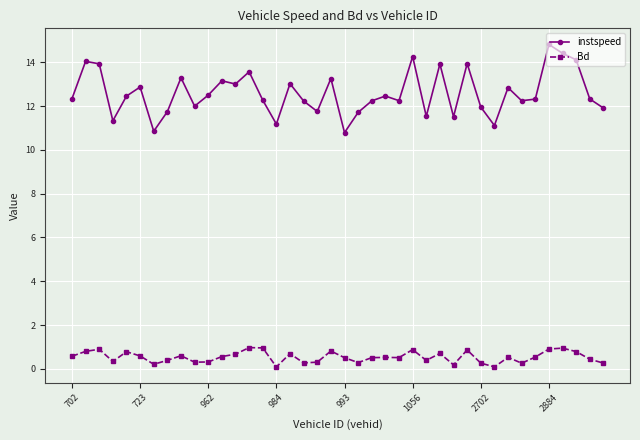

Rank the series by their average value, from lowest to highest.

Bd, instspeed